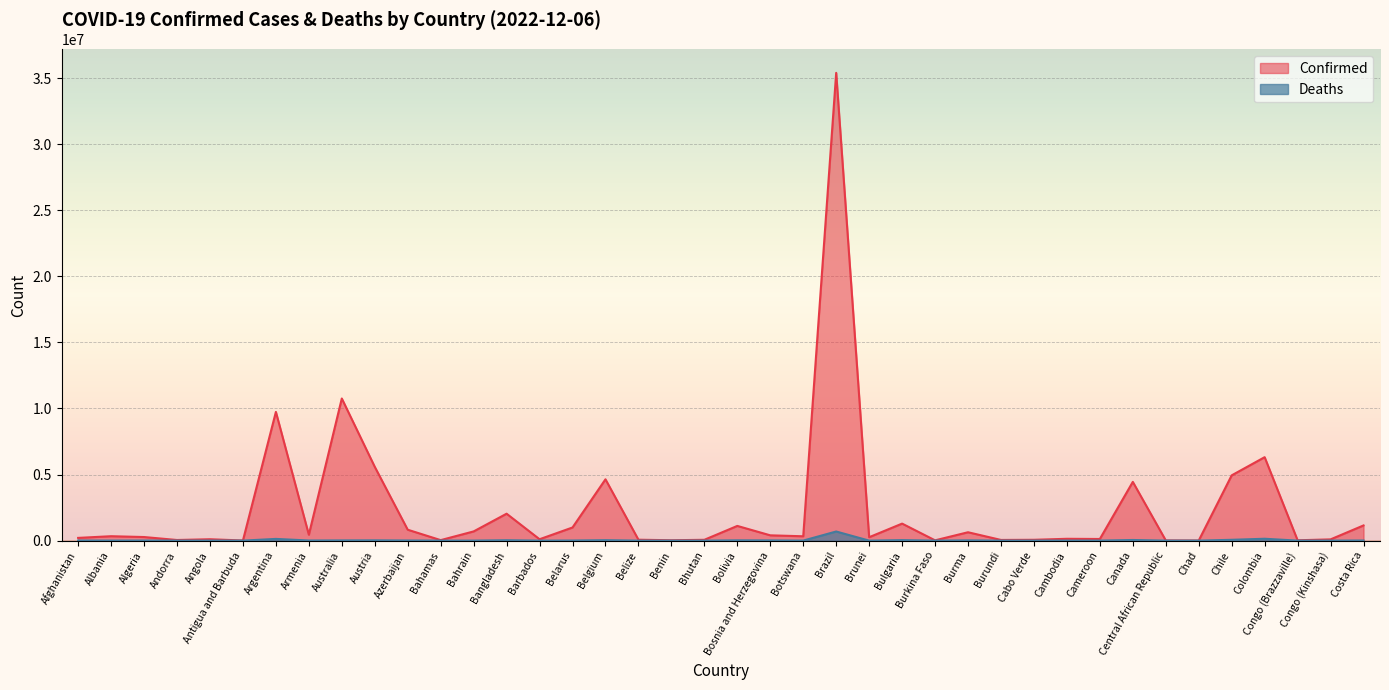

What is the minimum value for Deaths?

21